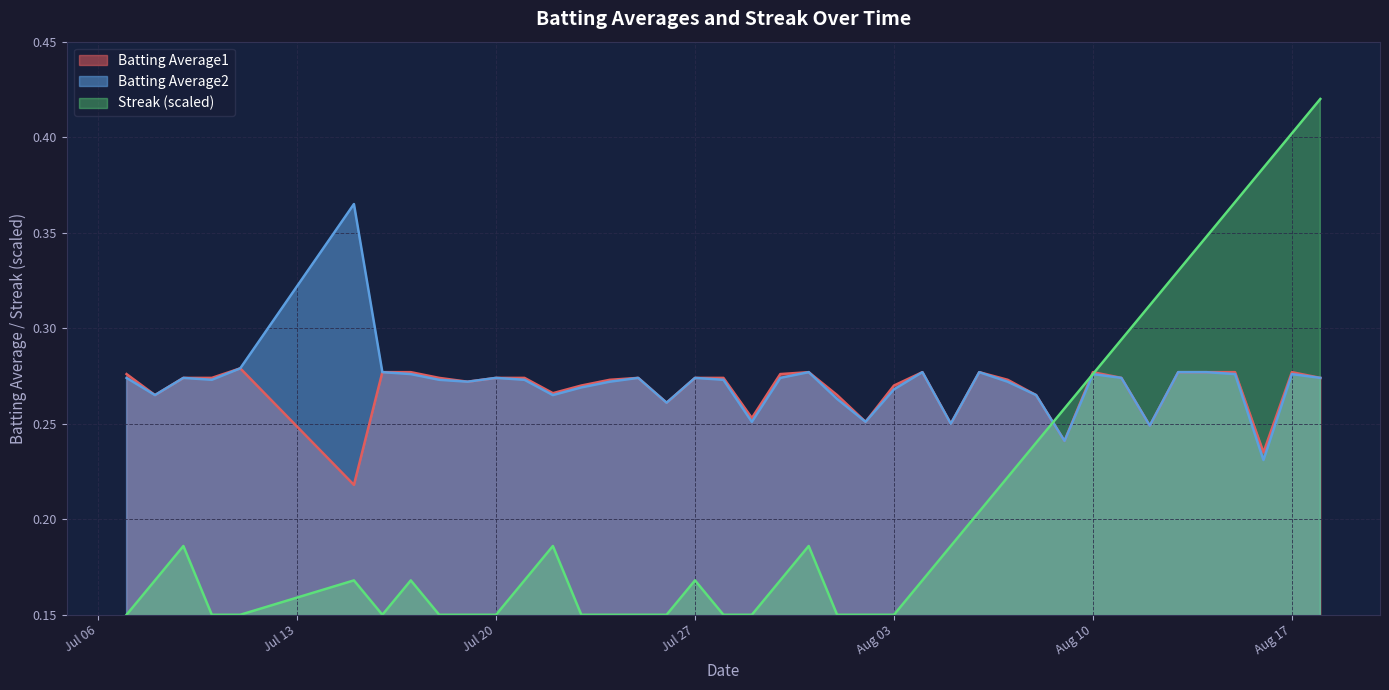

List the series in order of their peak value, lowest first.

Batting Average1, Batting Average2, Streak (scaled)